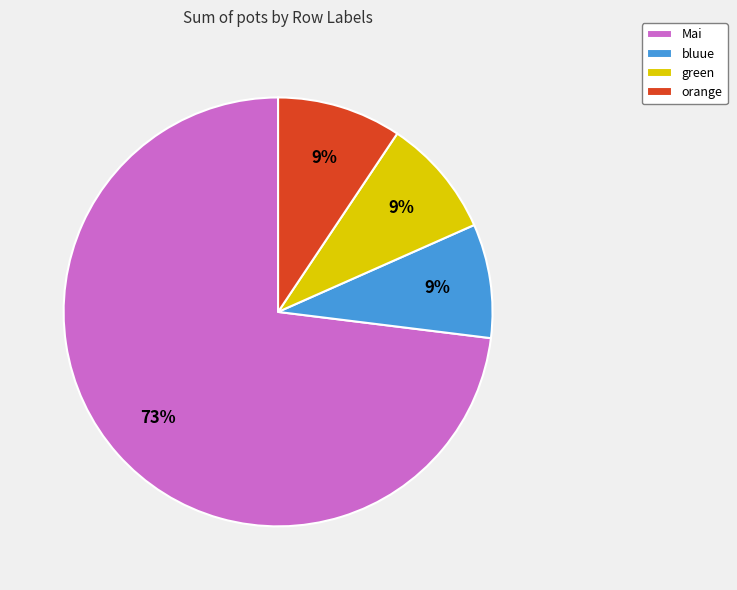

Does any single category account for the majority?

Yes